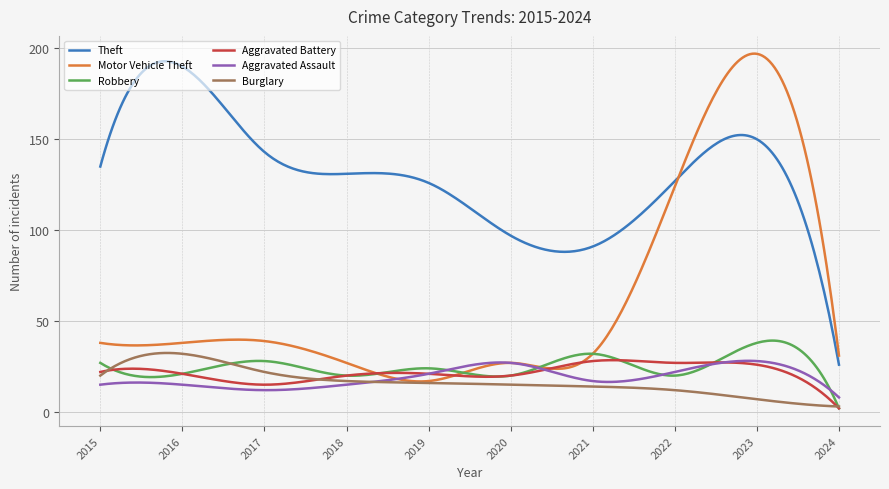

What is the difference between the maximum and minimum values in the Aggravated Battery series?

26.5